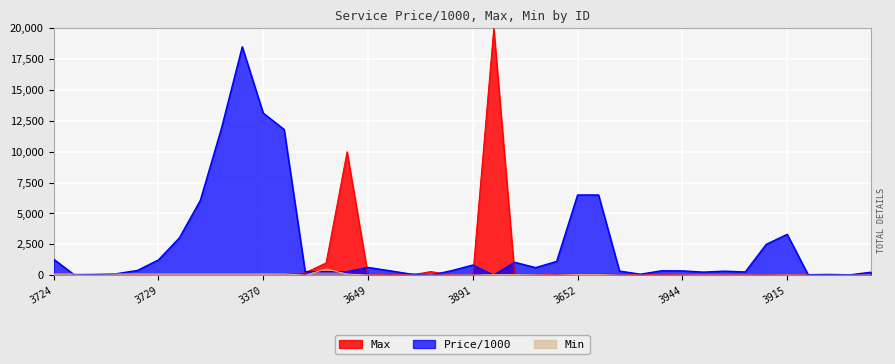

Which series has the largest range (max minus min)?

Max